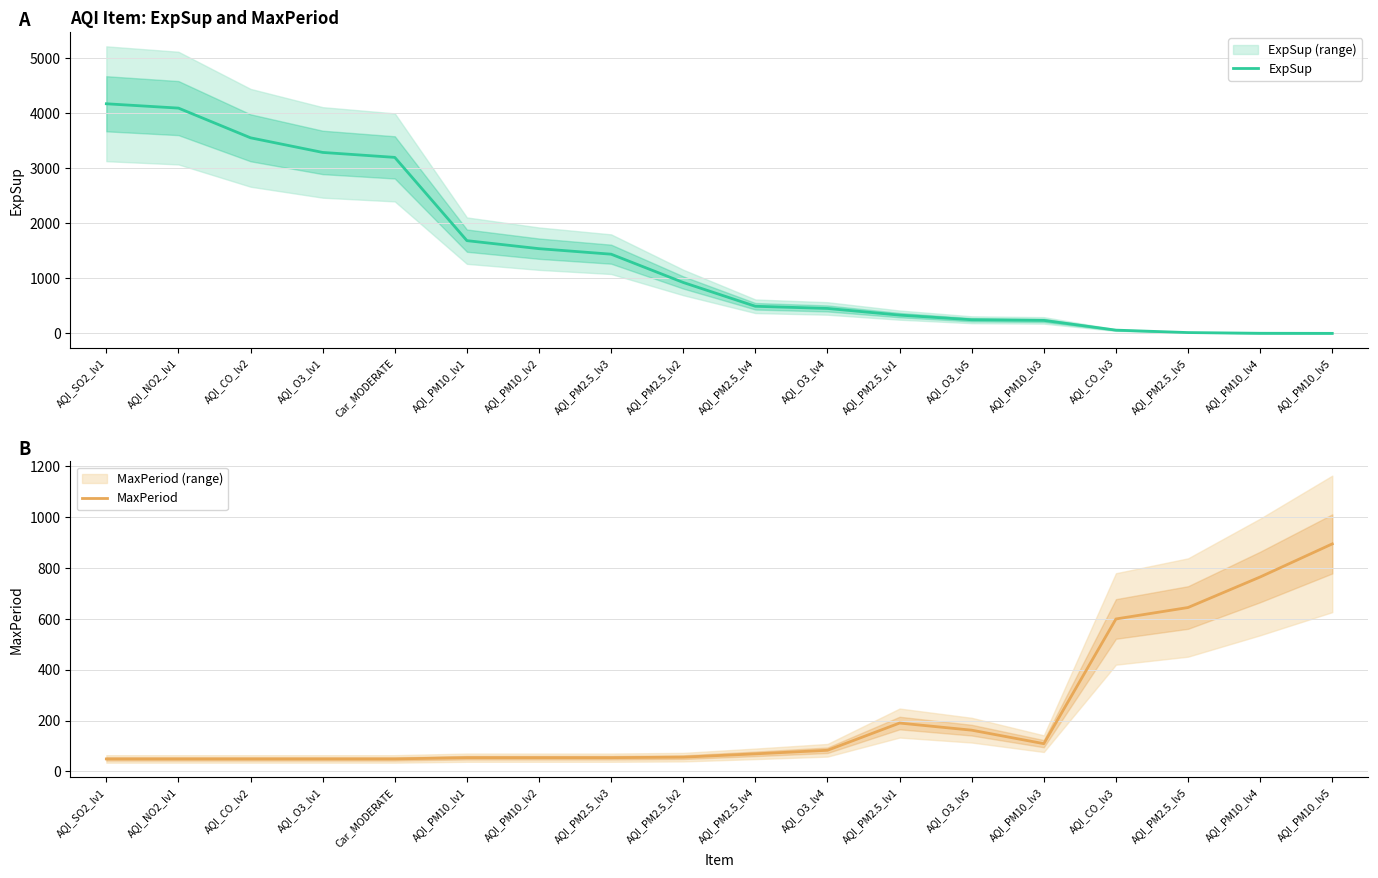

What is the difference between the second highest and minimum values in the ExpSup series?

4087.9